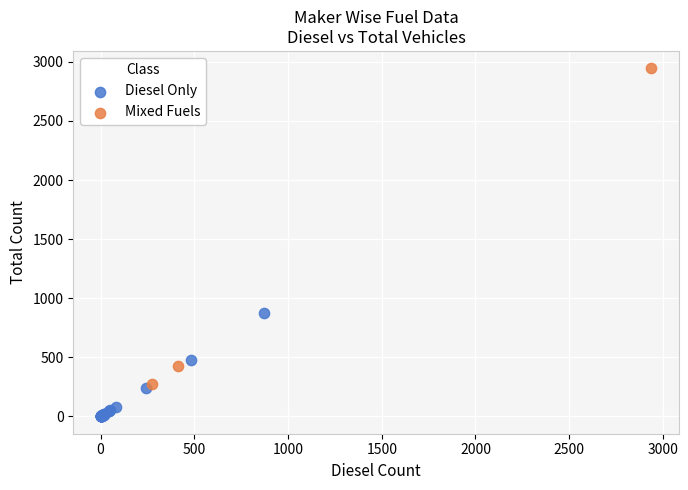

Which series contains the lowest Y value?

Diesel Only